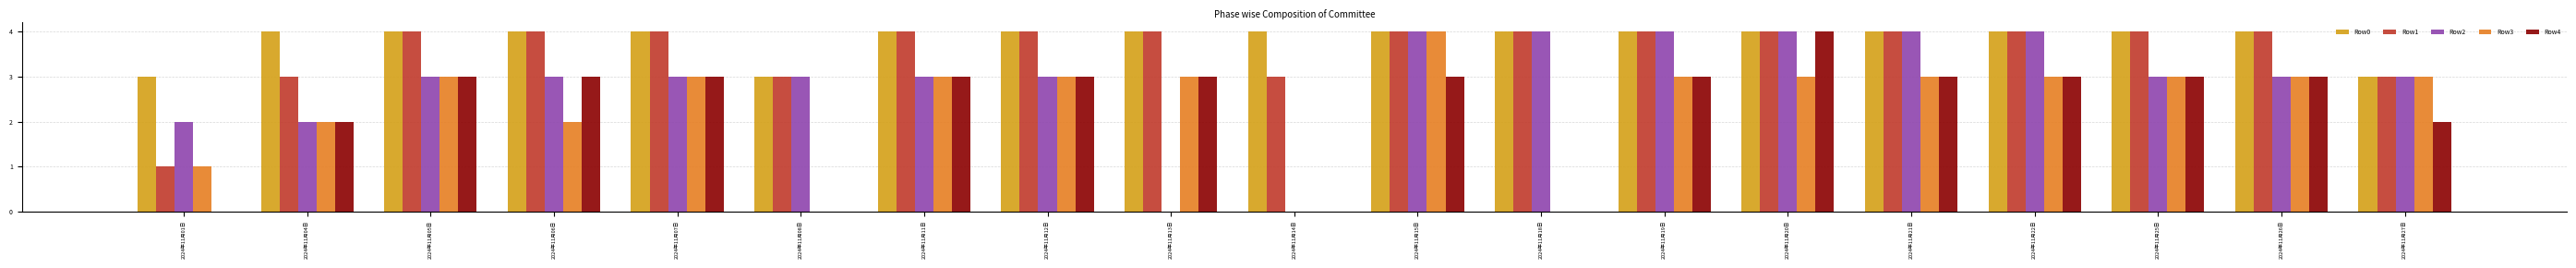

Is the value of Row2 at 2024年11月04日 greater than the value of Row0 at 2024年11月20日?

No